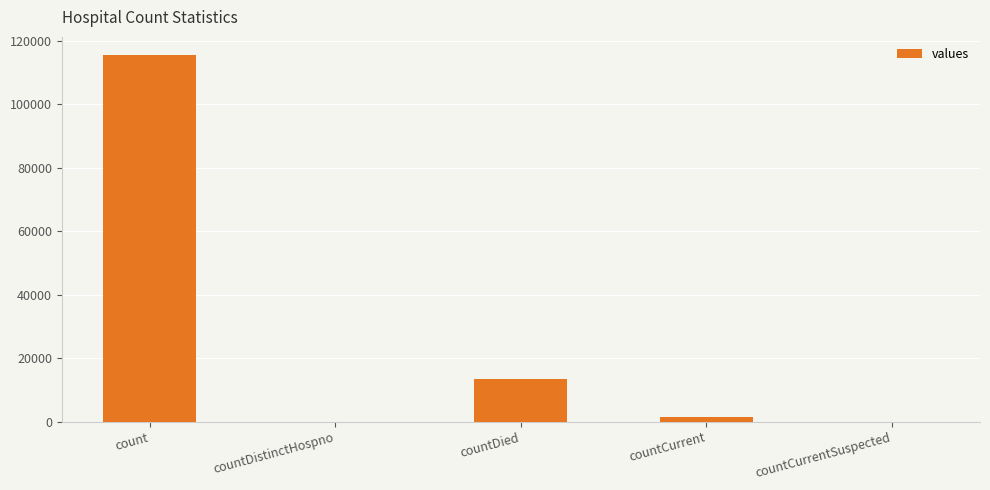

The chart shows a value of 0 at countDistinctHospno. True or false?

True